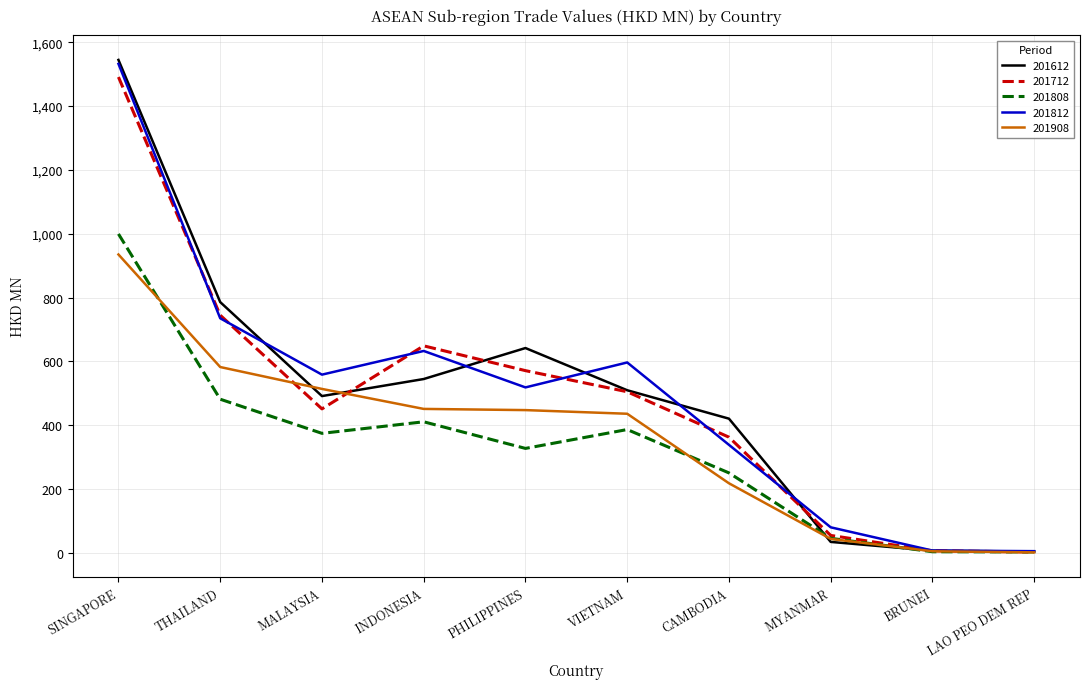

Between which two adjacent categories do 201712 and 201908 first intersect?

THAILAND and MALAYSIA